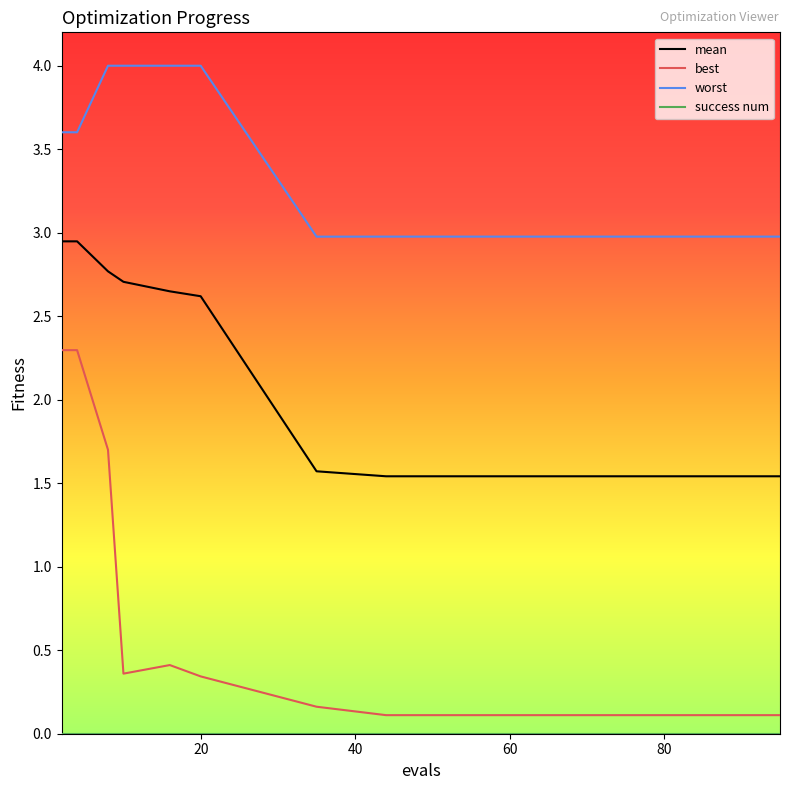

Which series has the largest total across all categories?

worst